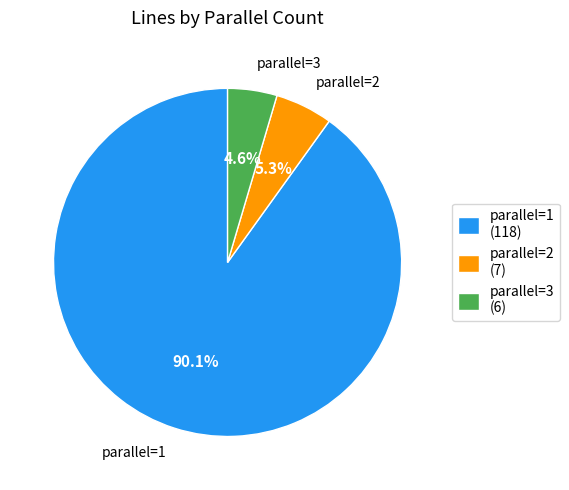

Which category accounts for the majority?

parallel=1